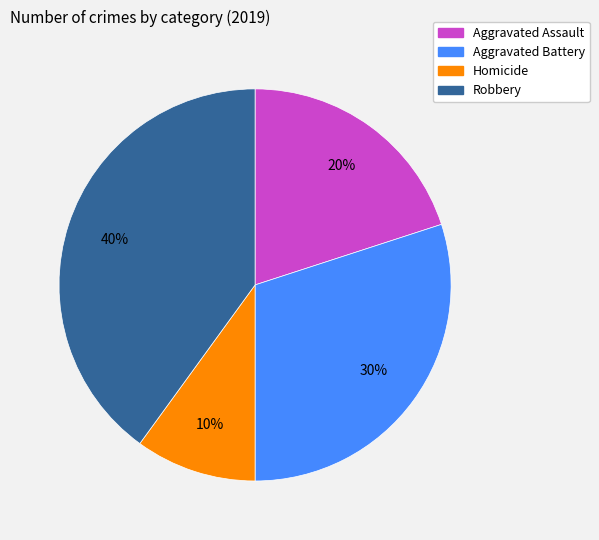

Is there a majority slice in this chart?

No